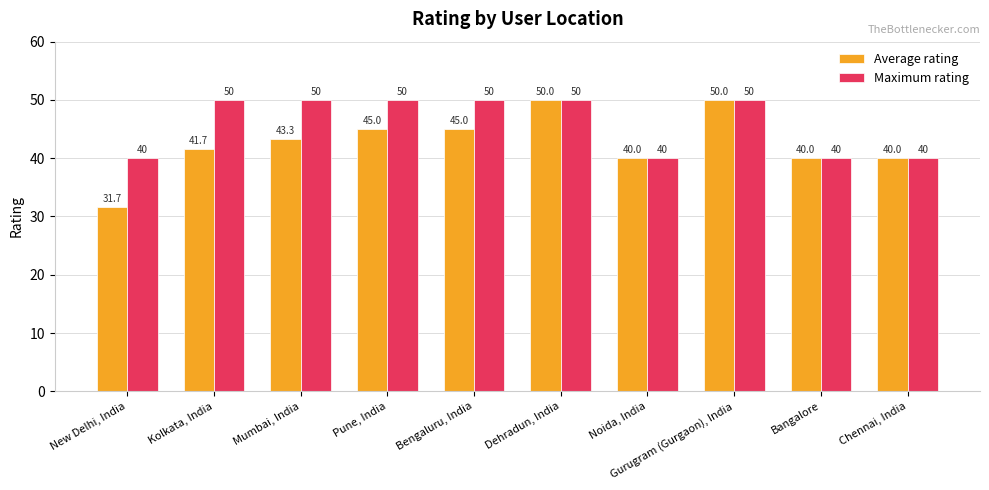

The Average rating series shows 40.0 at Noida, India. True or false?

True